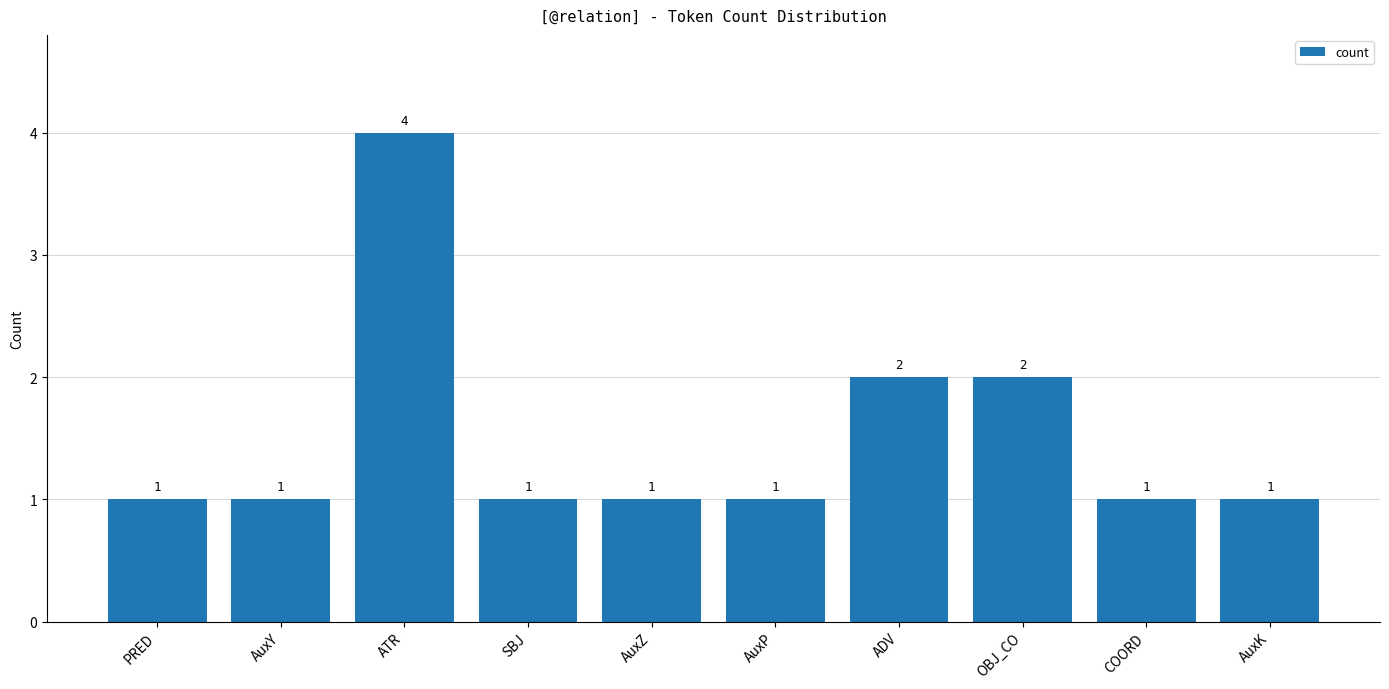

Reading right to left, what are all the values shown in this chart?

AuxK=1	COORD=1	OBJ_CO=2	ADV=2	AuxP=1	AuxZ=1	SBJ=1	ATR=4	AuxY=1	PRED=1